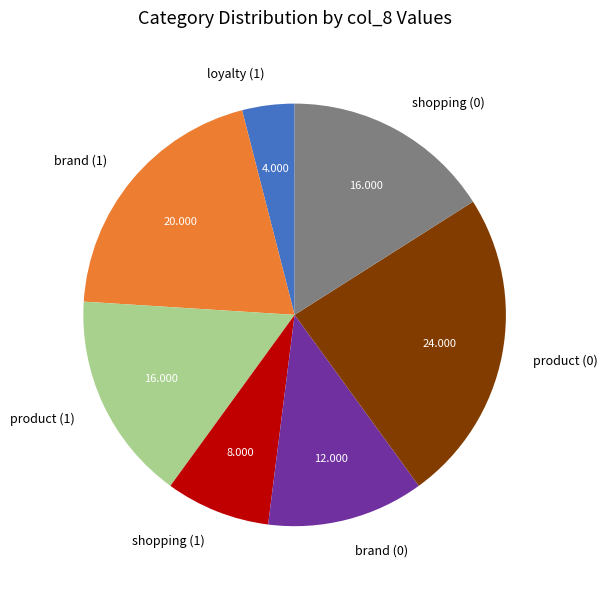

Is the sum of shopping (0) and loyalty (1) greater than half?

No